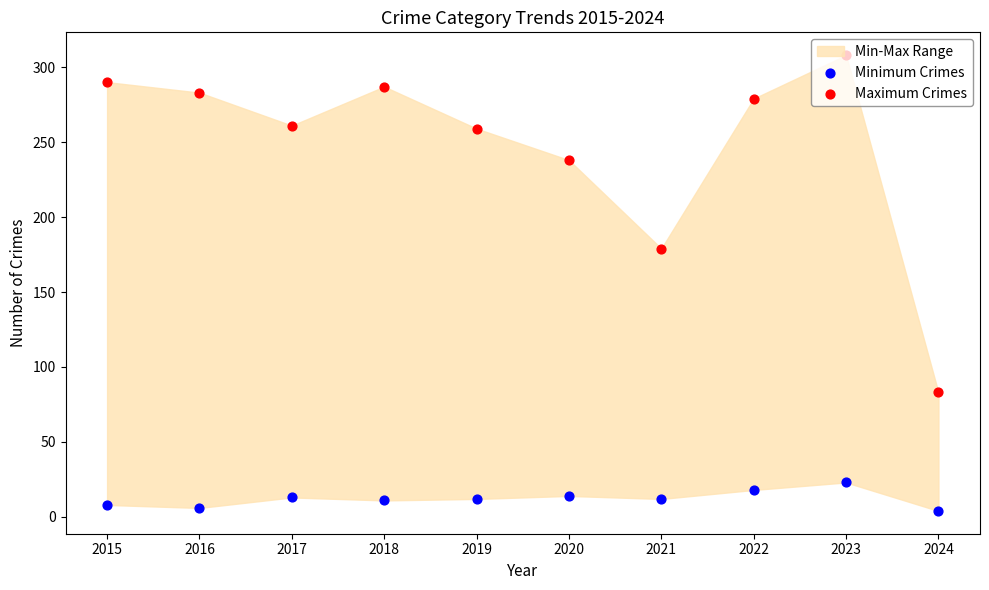

Which series has the largest Y range (max minus min)?

Maximum Crimes